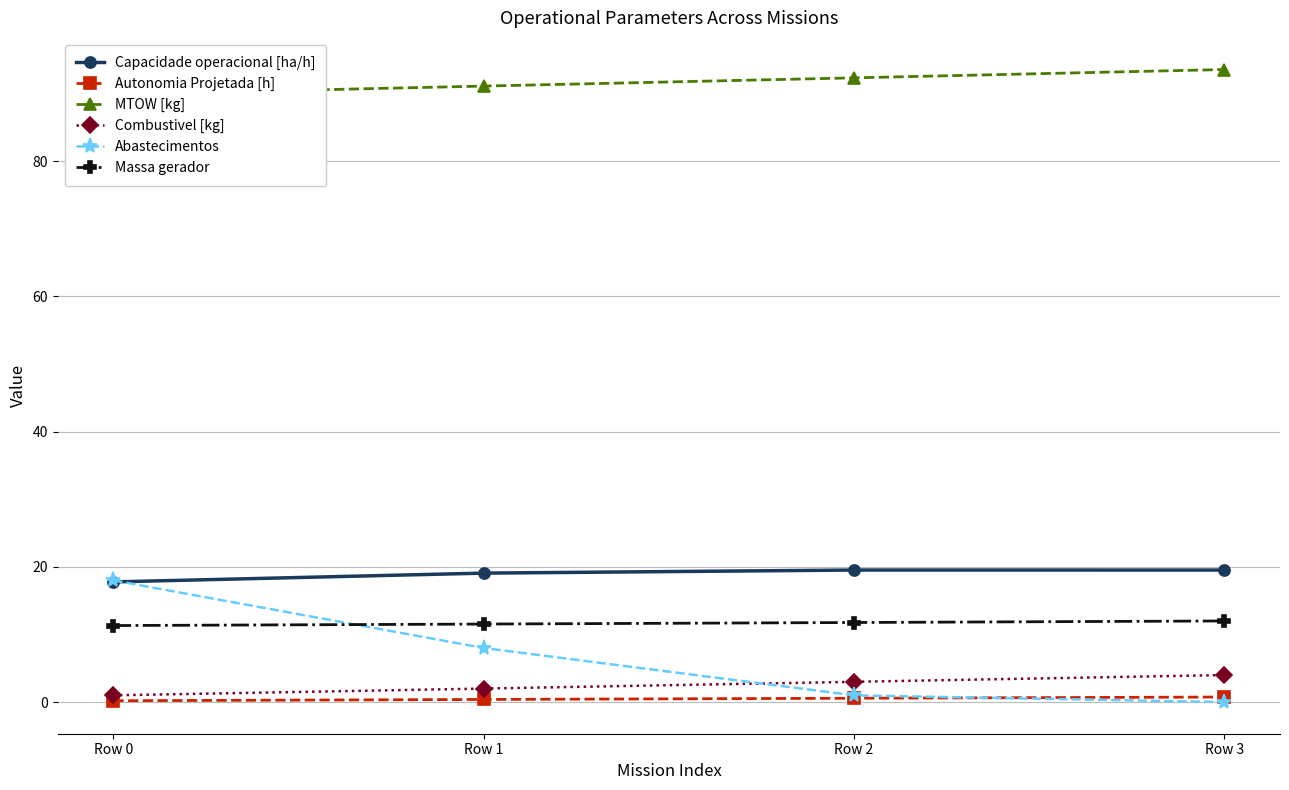

What is the lowest value of the Massa gerador series?

11.3